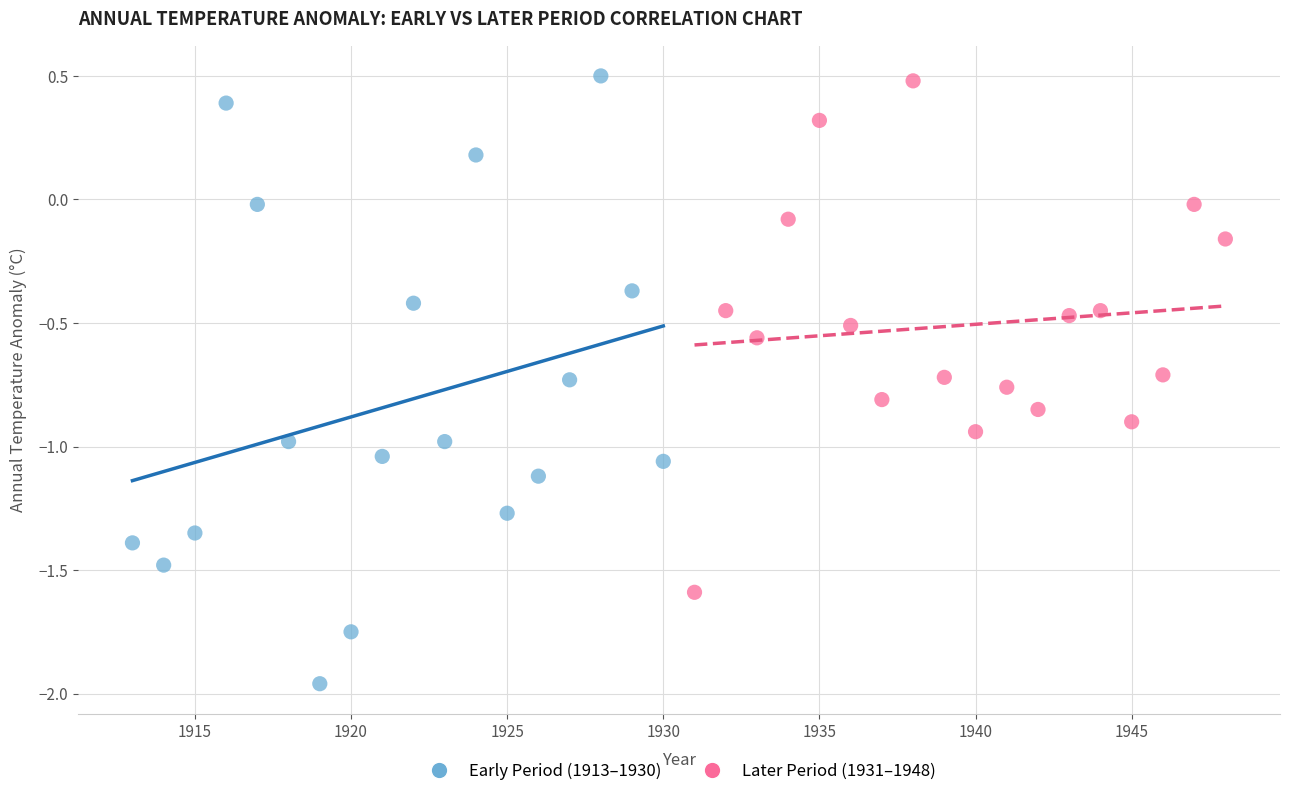

Which series has the largest Y range (max minus min)?

Early Period (1913–1930)